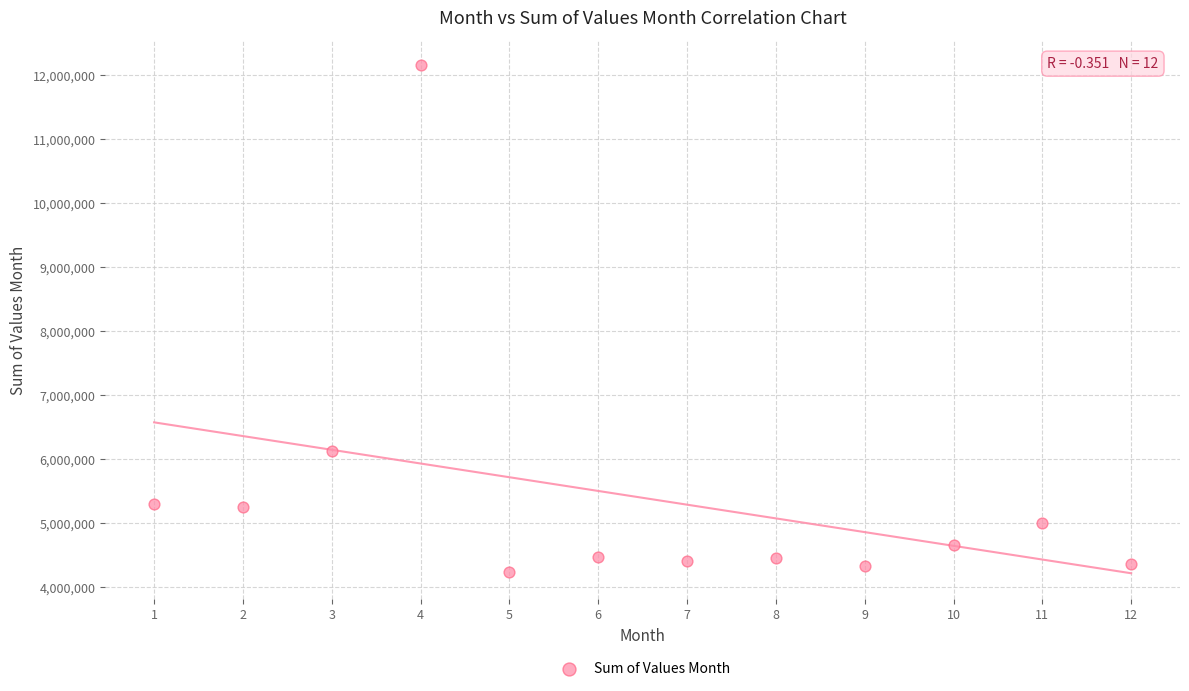

What is the range of X values (max minus min)?

11